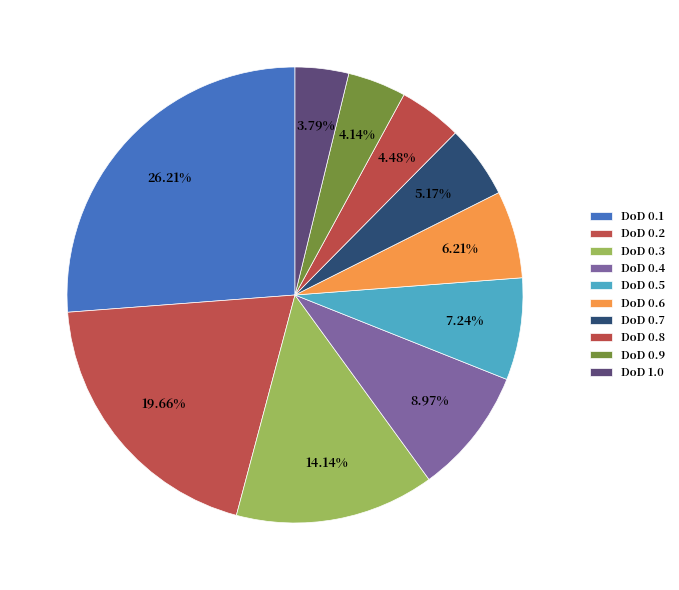

Is there a majority slice in this chart?

No